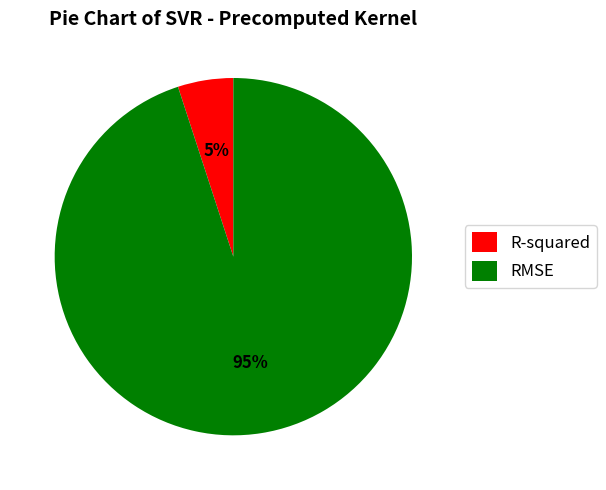

Which category accounts for the majority?

RMSE